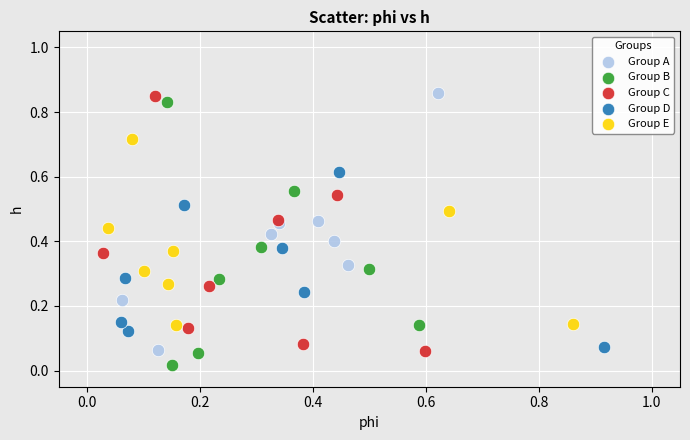

Which series contains the lowest Y value?

Group B